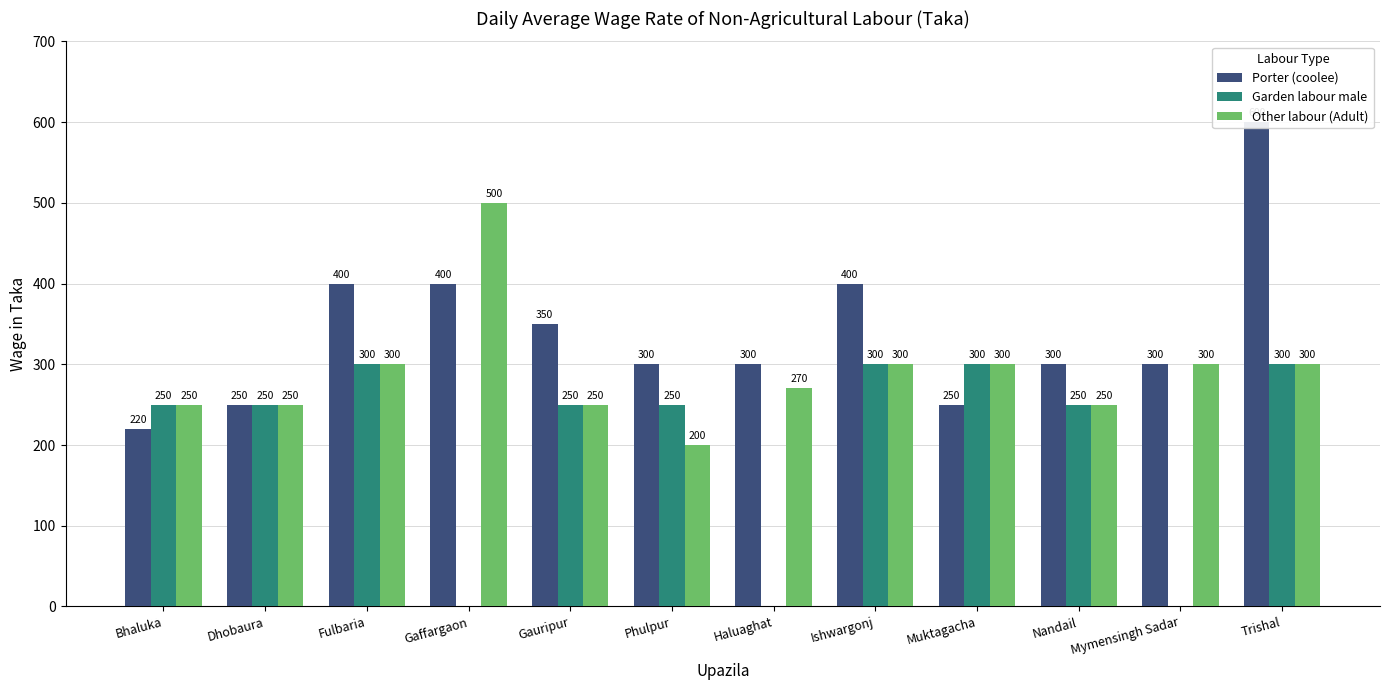

Reading left to right, transcribe all the data shown in this chart.

Porter (coolee): 220	250	400	400	350	300	300	400	250	300	300	600
Garden labour male: 250	250	300	0	250	250	0	300	300	250	0	300
Other labour (Adult): 250	250	300	500	250	200	270	300	300	250	300	300